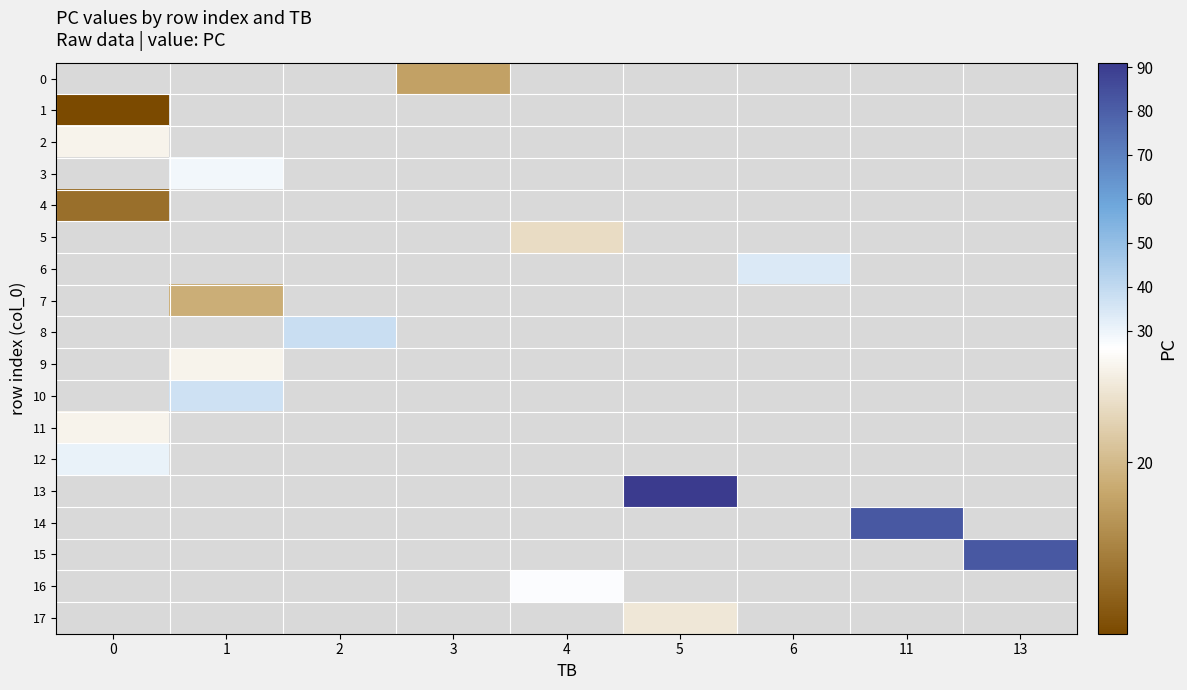

What is the highest value of the 2 series?

25.0